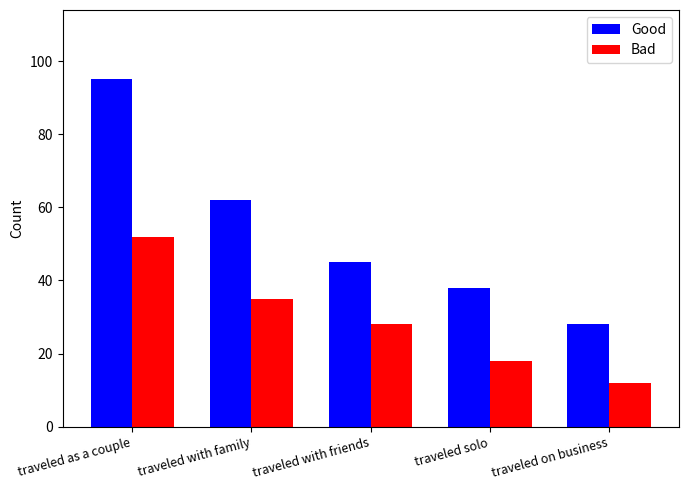

What is the label of the 4th bar from the left?

traveled solo